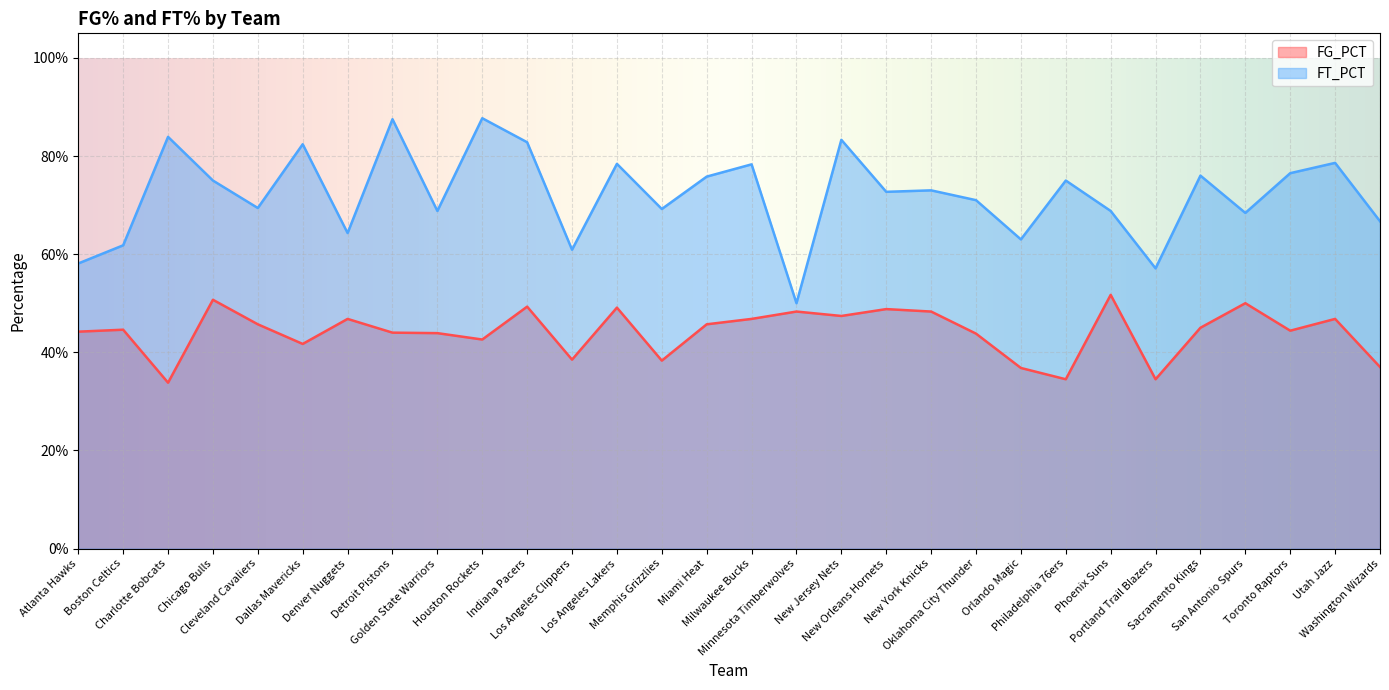

Which series has the largest total across all categories?

FT_PCT